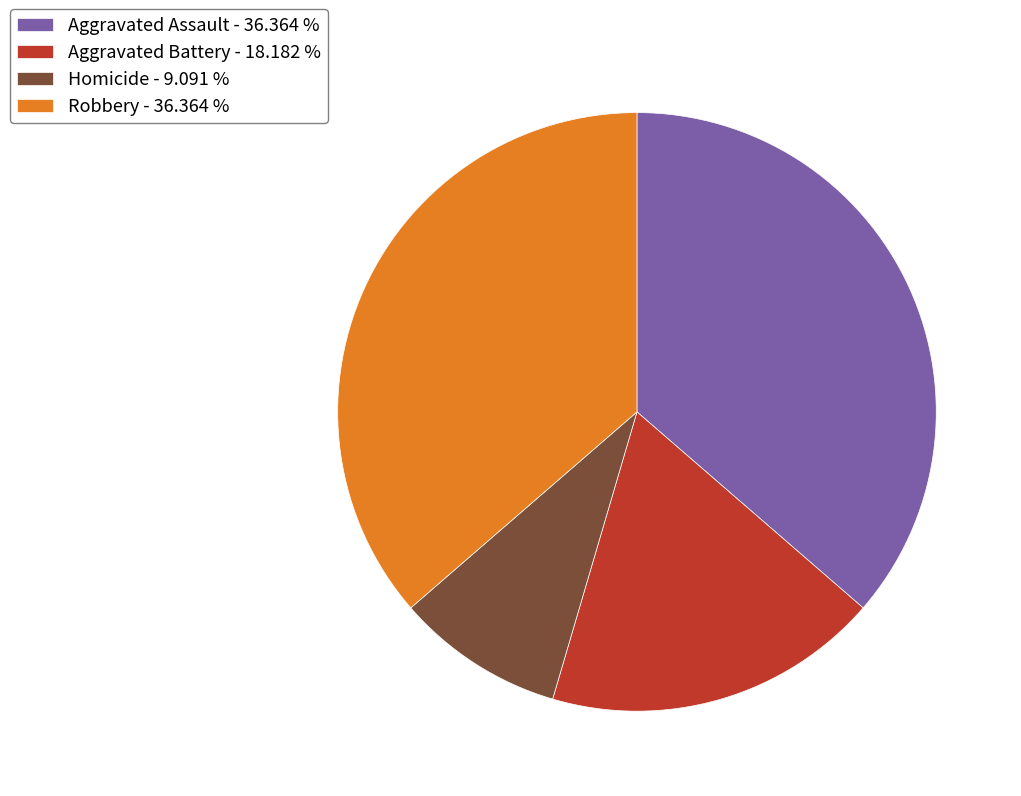

Between Aggravated Battery - 18.182 % and Homicide - 9.091 %, which is larger?

Aggravated Battery - 18.182 %